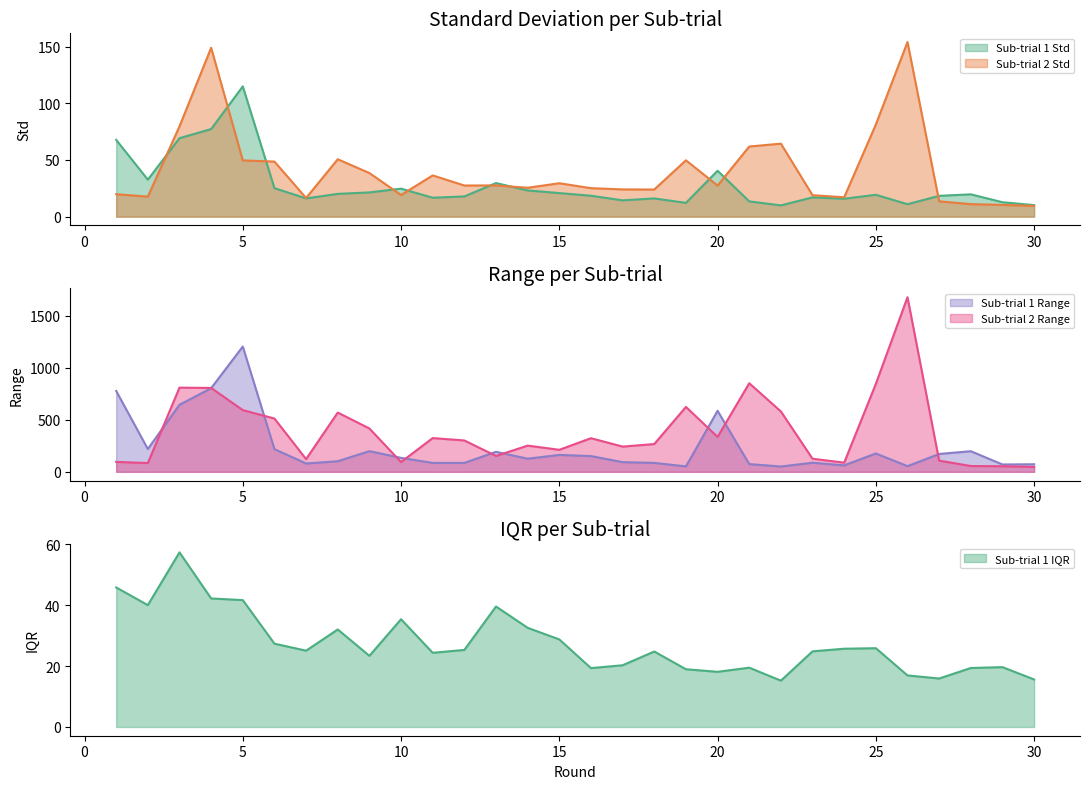

How many data points in Sub-trial 2 Std are above 27?

16